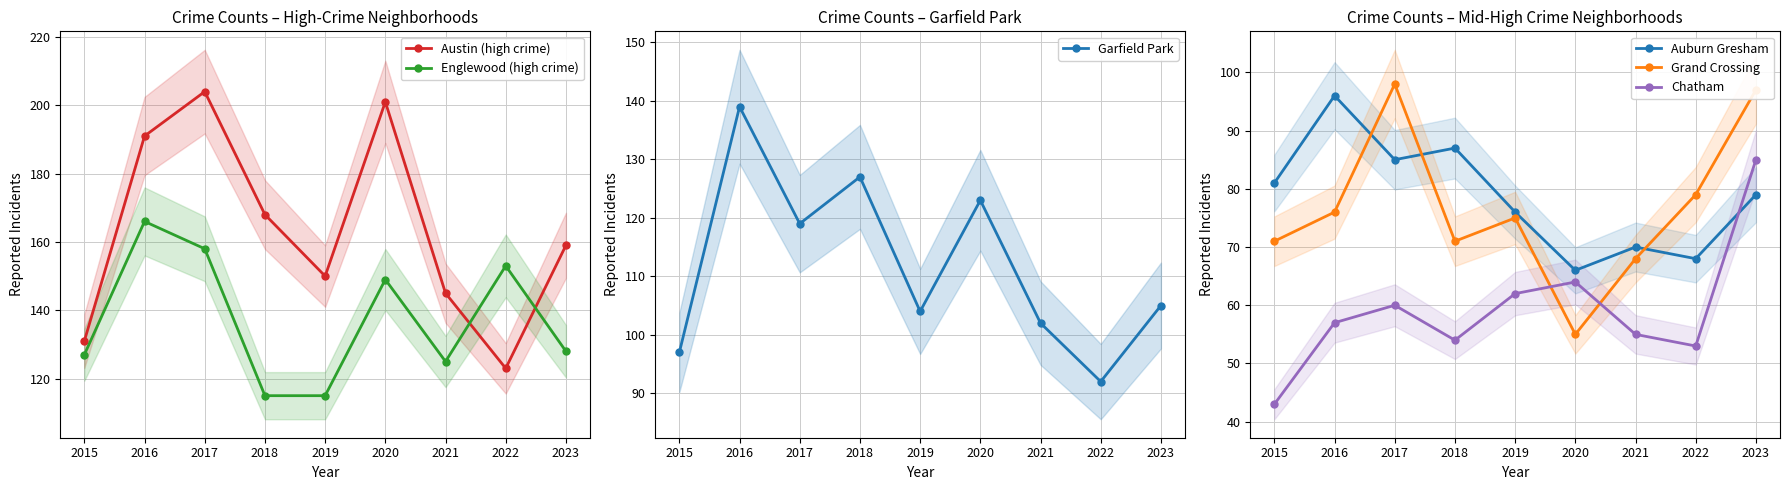

How many lines are shown in the chart?

6